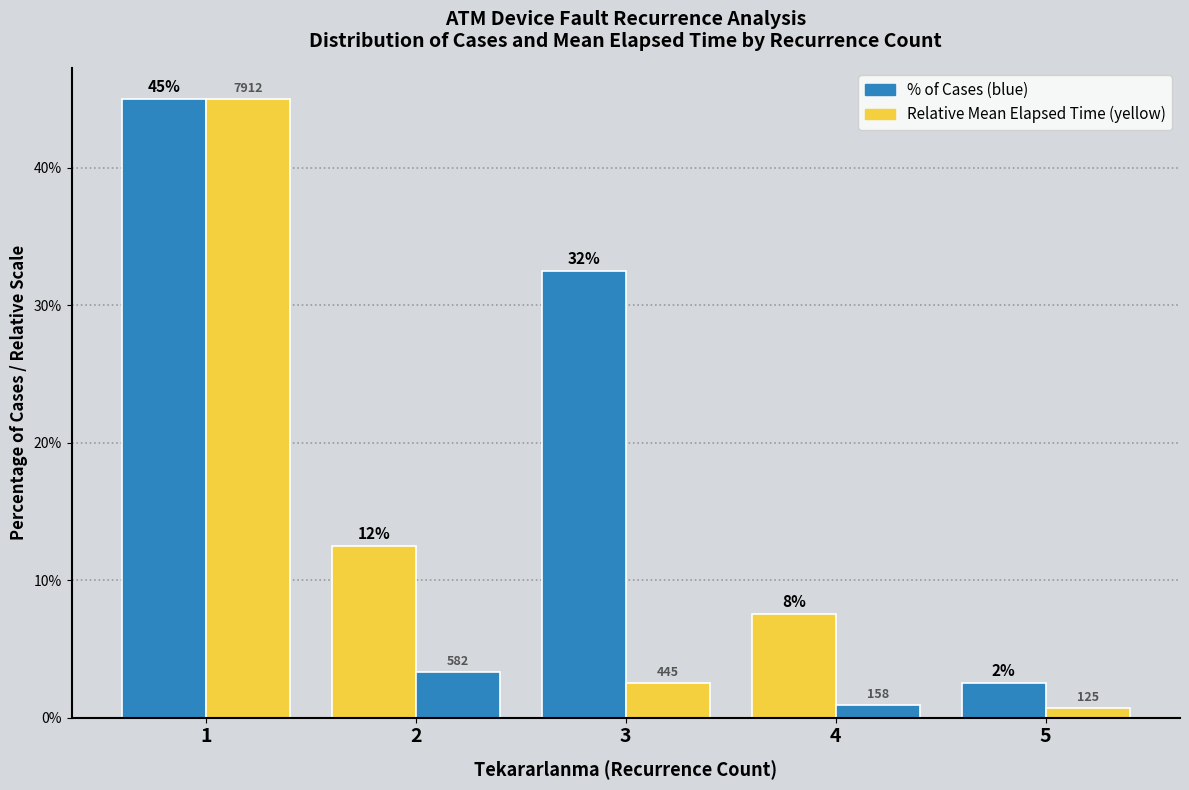

Does the chart contain any negative values?

No